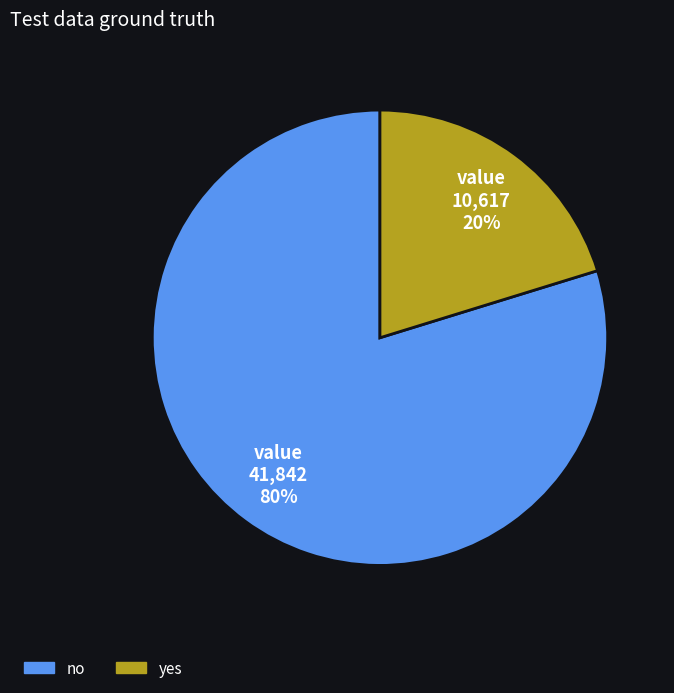

Do no and yes together represent more than half of the pie?

Yes